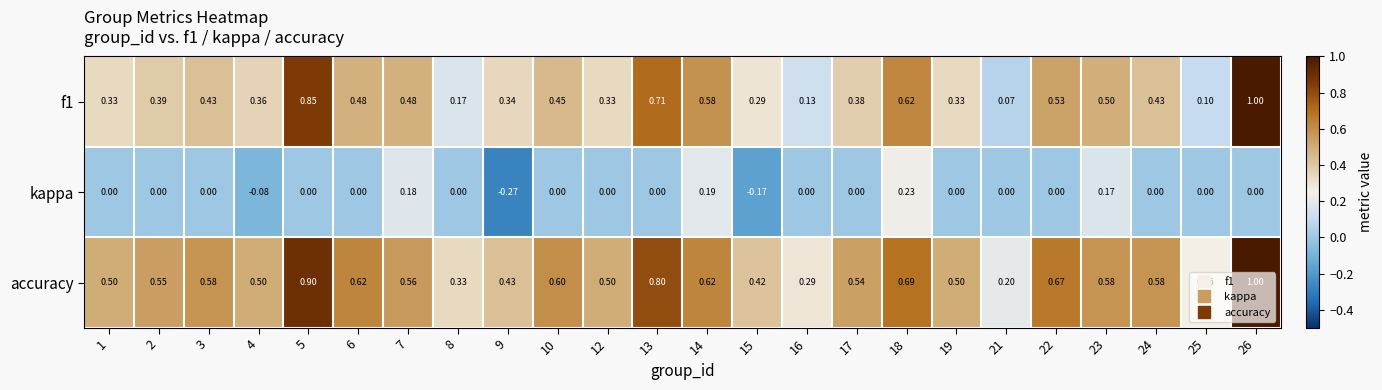

Rank the series by their average value, from highest to lowest.

accuracy, f1, kappa